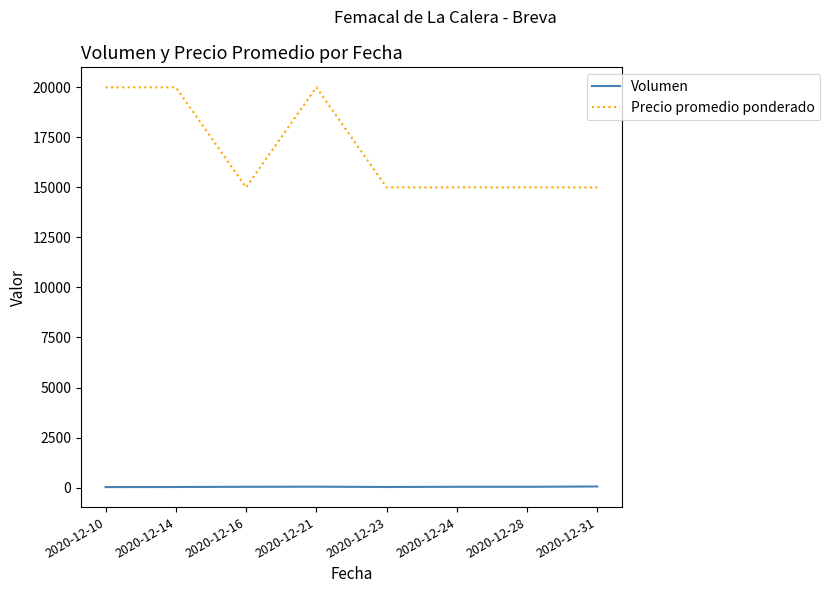

What is the sum of all Precio promedio ponderado values?

135000